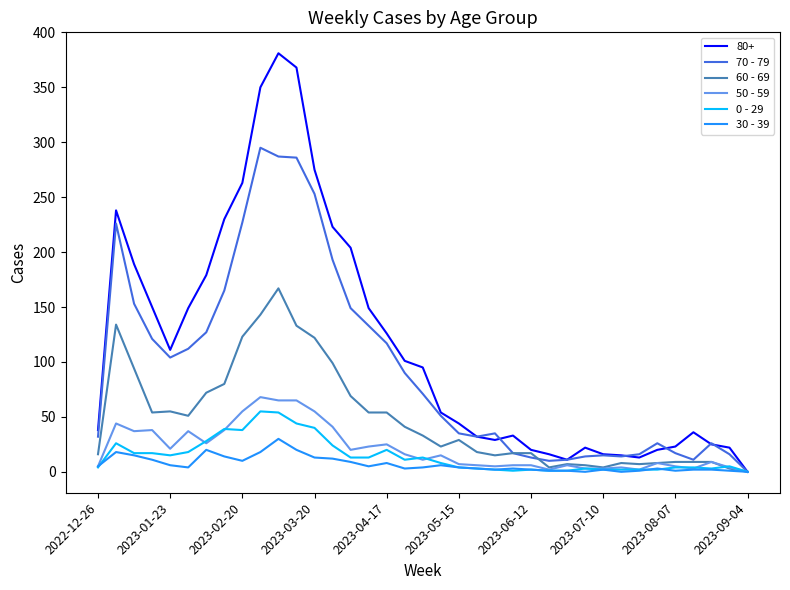

Which series has the largest total across all categories?

80+